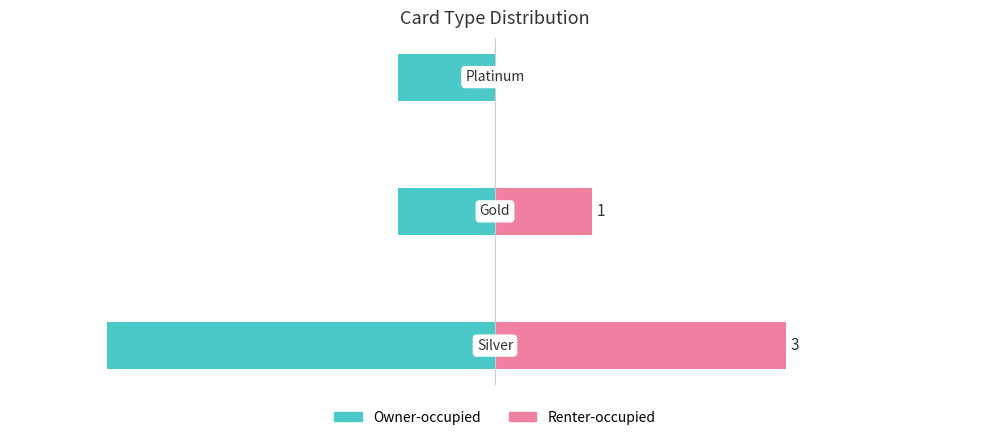

Is the value of Renter-occupied at 0 greater than the value of Owner-occupied at 0?

Yes